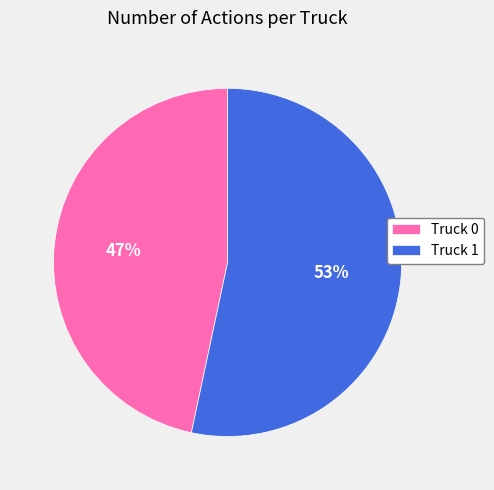

To the nearest percent, what is the average slice percentage?

50%